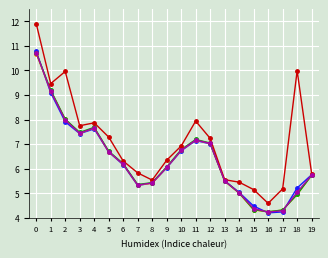

What is the total value across all series at 15?

22.6